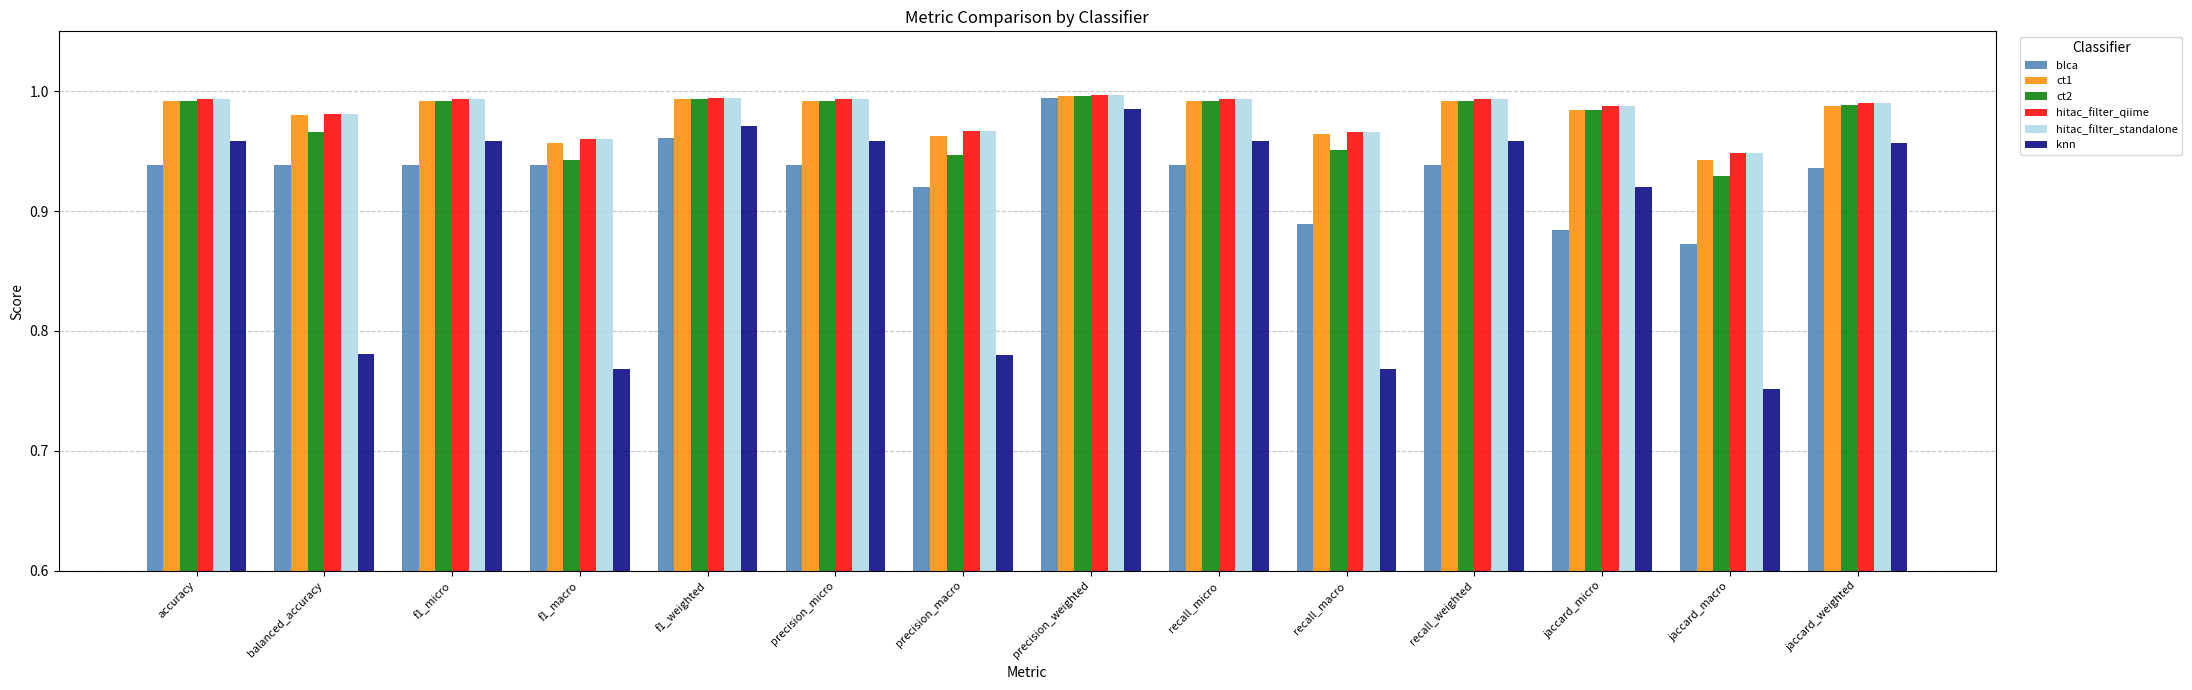

Does the chart contain any negative values?

No